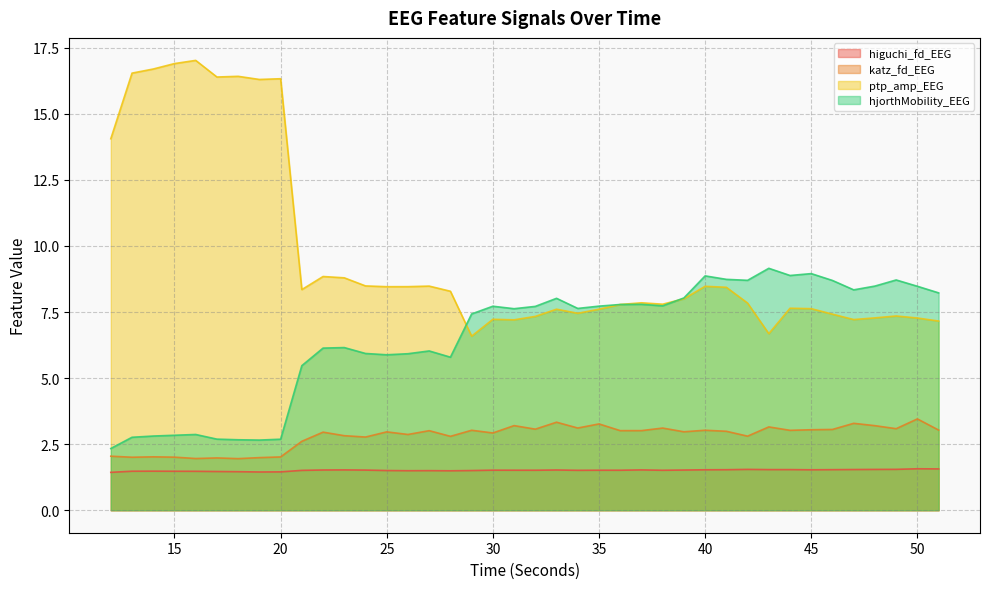

At which category does katz_fd_EEG reach its first local valley?

13